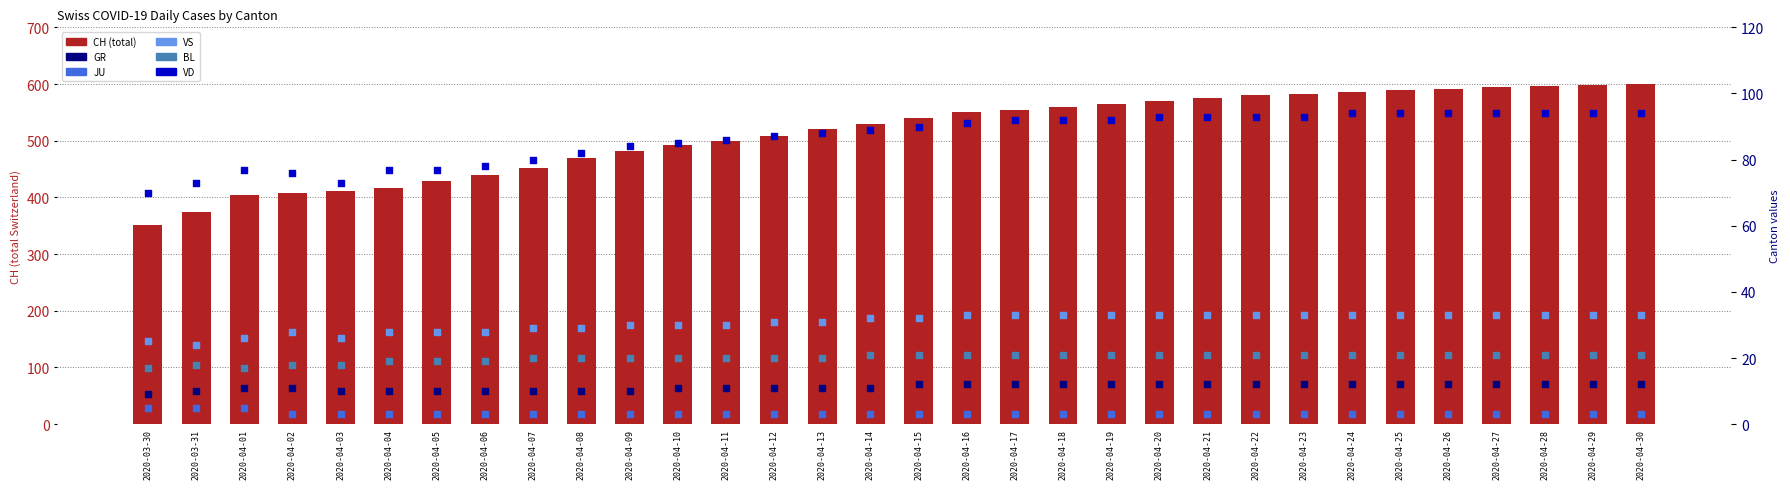

What is the total value across all series at 2020-04-13?

673